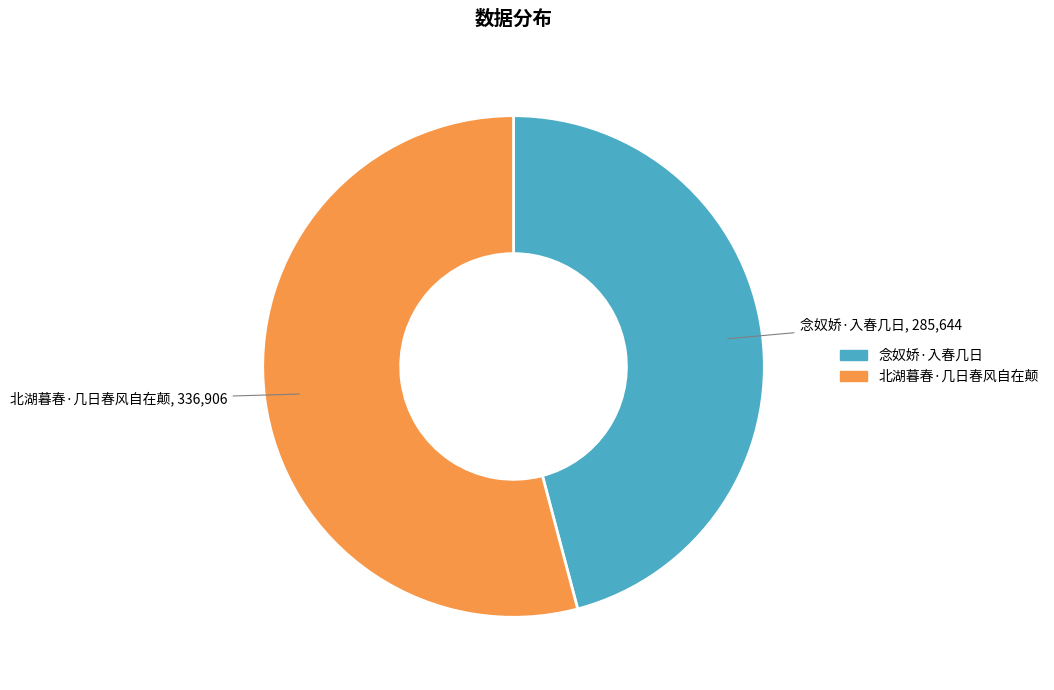

Is 念奴娇·入春几日 the majority of the pie?

No